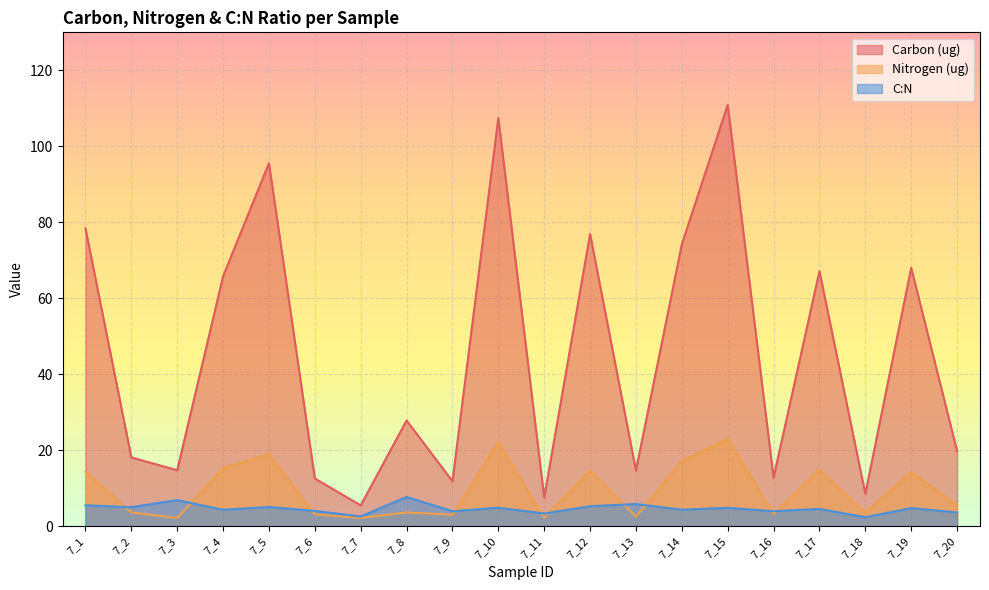

What is the value of the Nitrogen (ug) point at the 20th from the left?

5.5